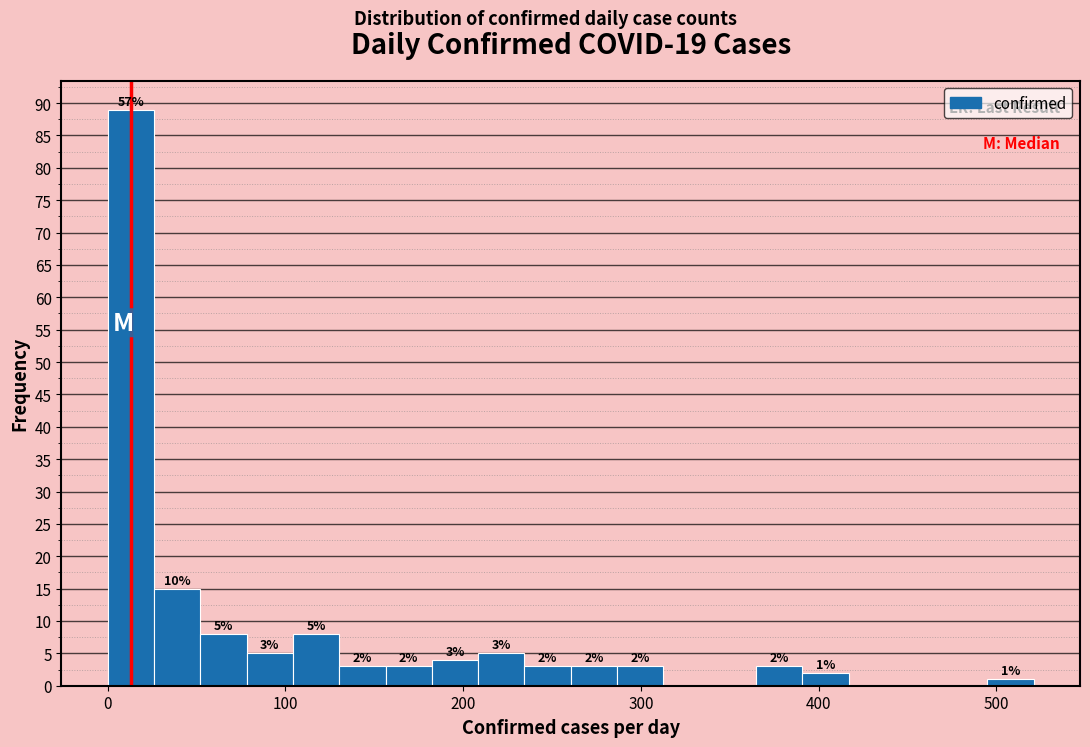

Read against the x-axis, roughly where is the centre of the tallest bar?

10